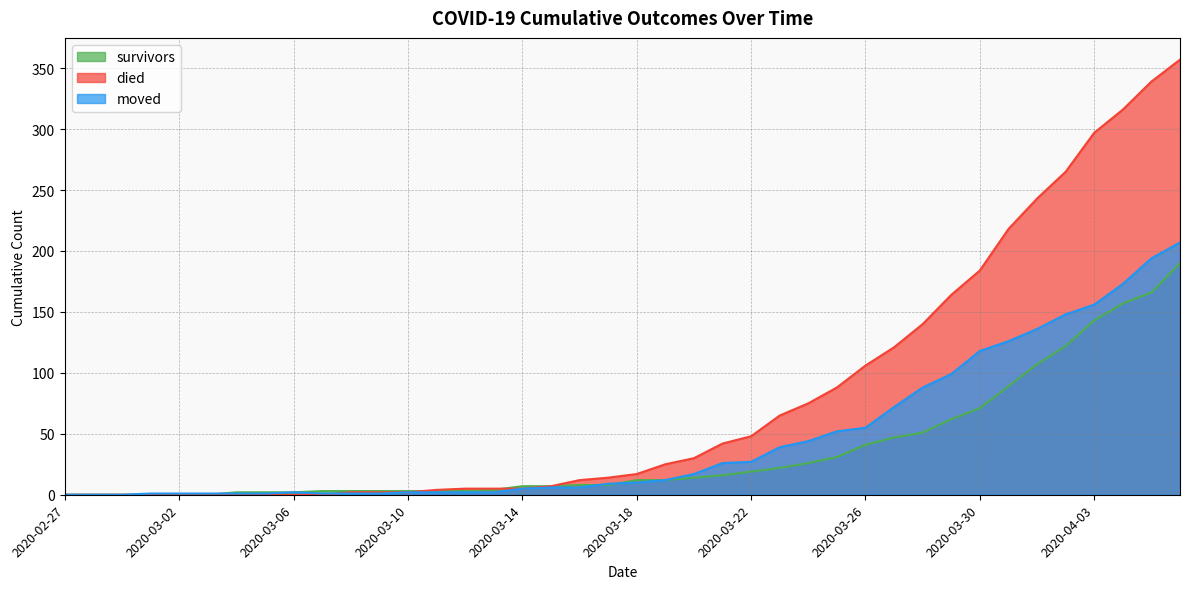

How many interior local peaks does the moved series have?

1